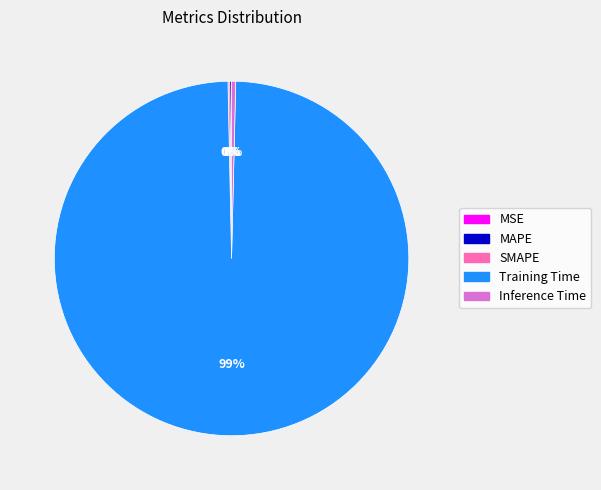

What is the majority slice?

Training Time